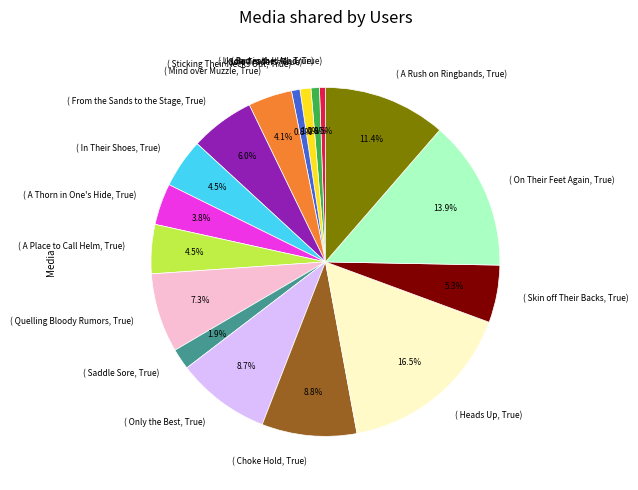

Which slice is the largest?

( Heads Up, True)